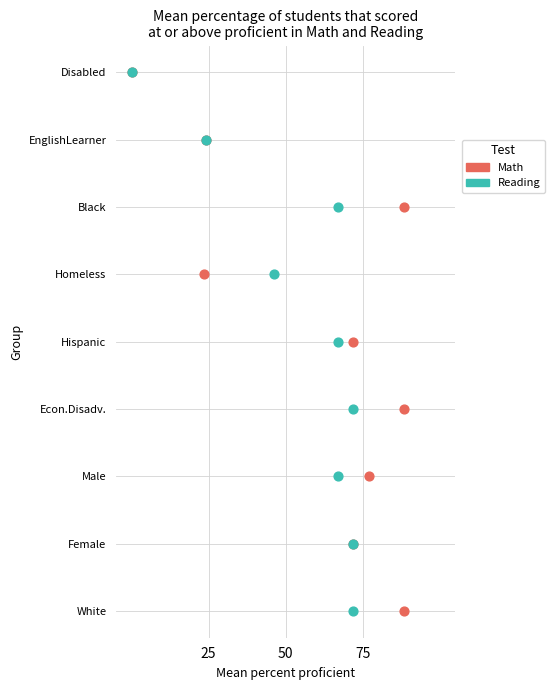

What are all the series names shown in the legend?

Math, Reading